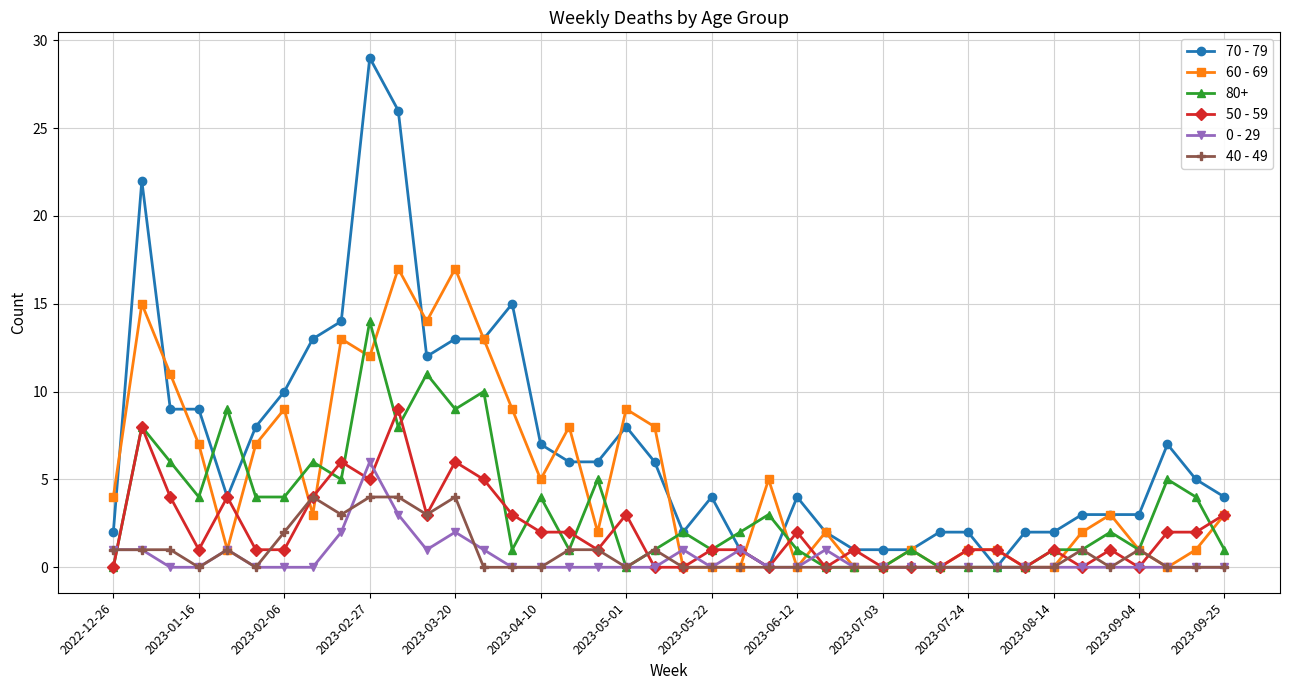

Rank the series by their maximum value, from lowest to highest.

40 - 49, 0 - 29, 50 - 59, 80+, 60 - 69, 70 - 79